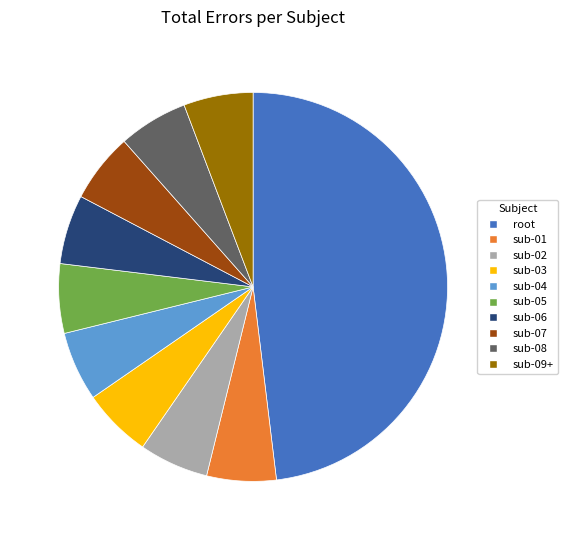

What is the largest slice in the pie chart?

root